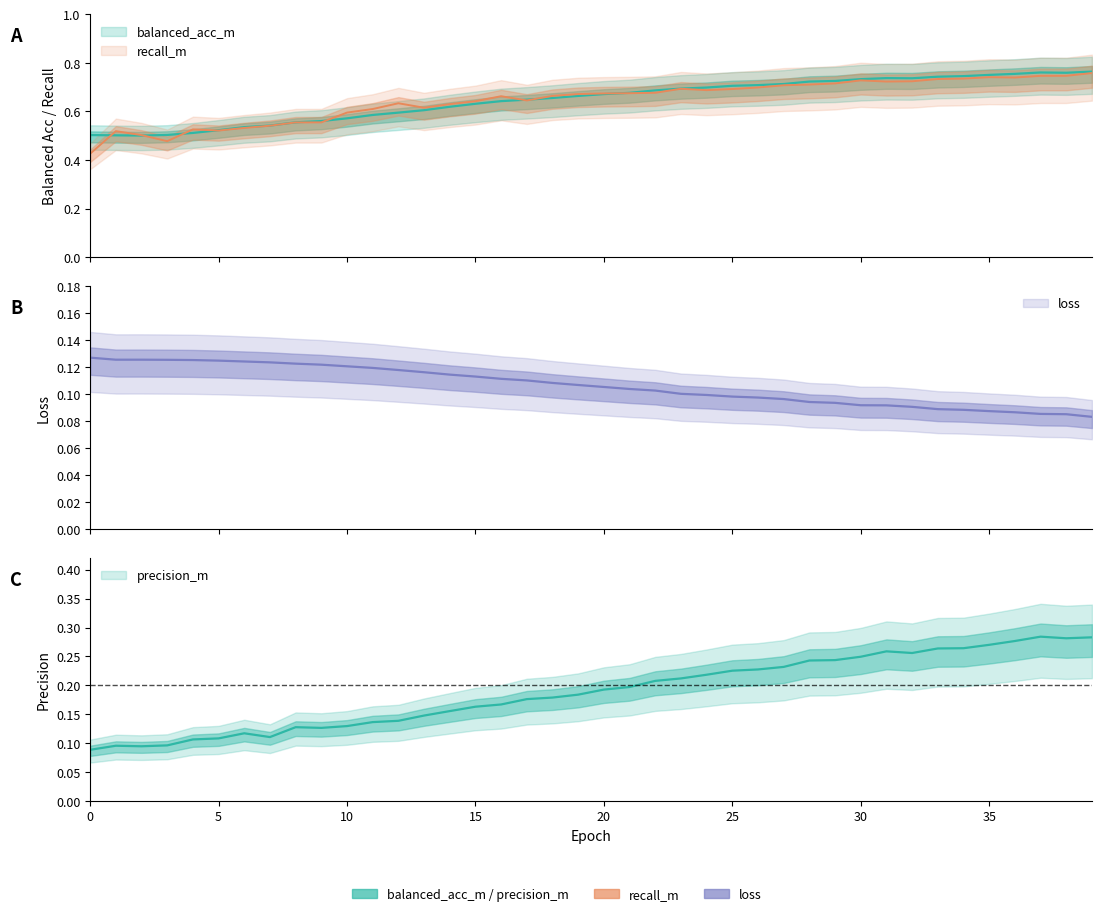

True or false: precision_m has more than 1 interior local peaks.

True